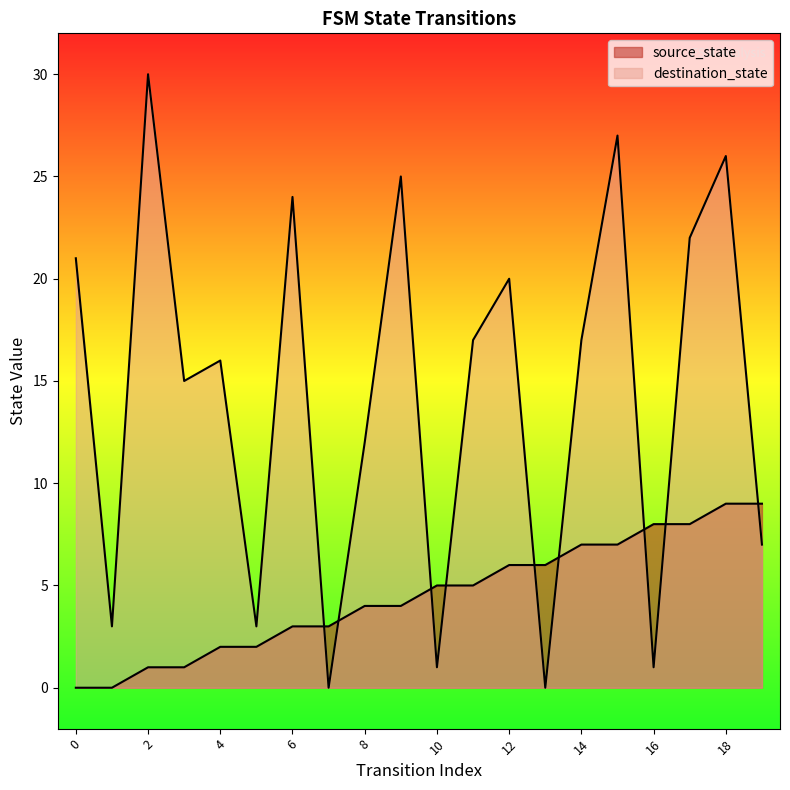

At how many categories does at least one series exceed 4?

17